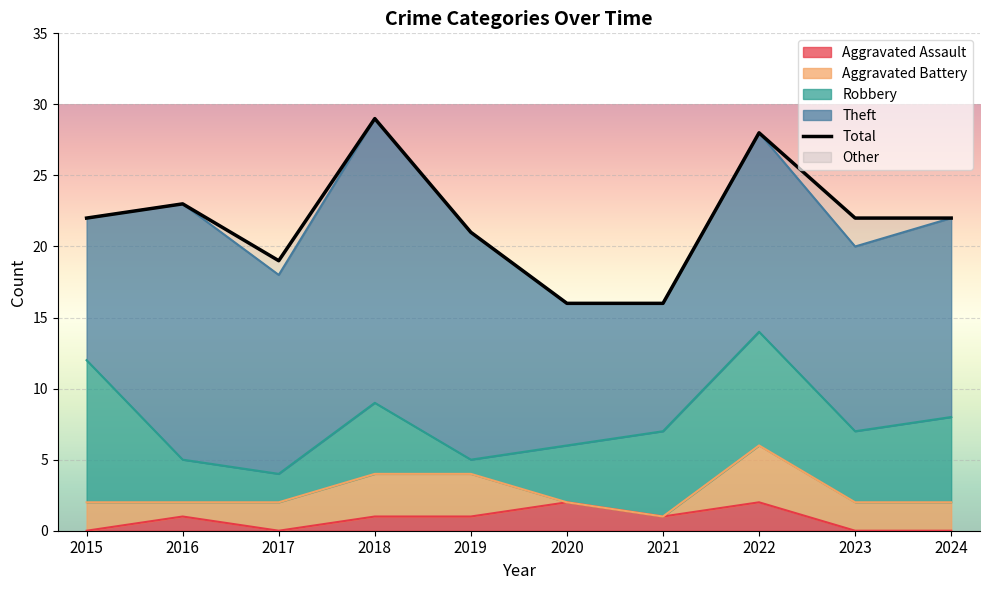

Where is the first local minimum?

2017